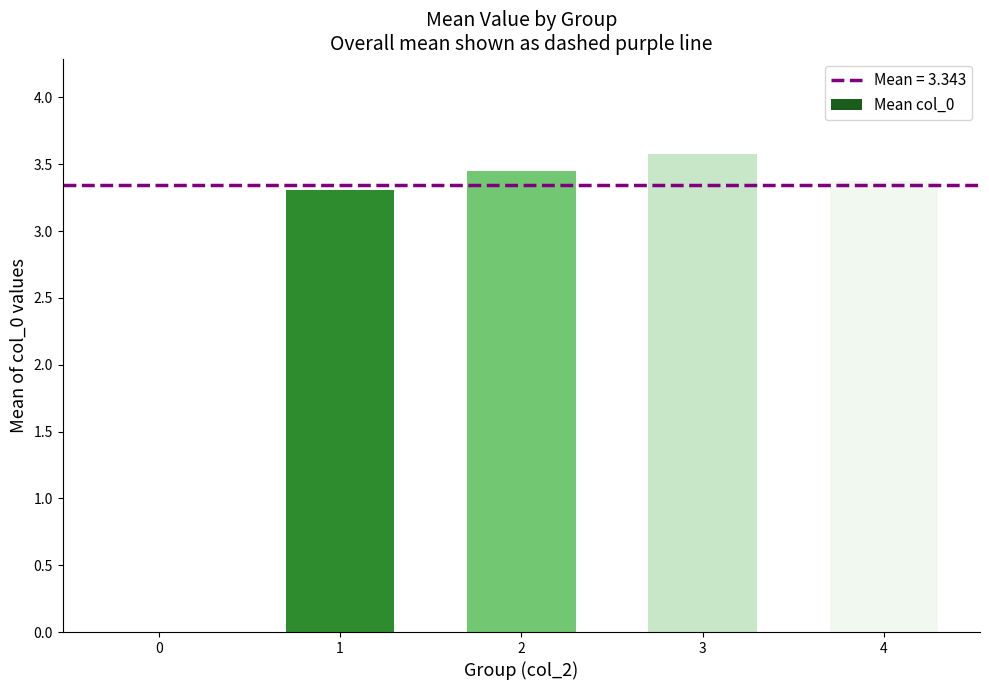

What is the maximum value shown in the chart?

3.6